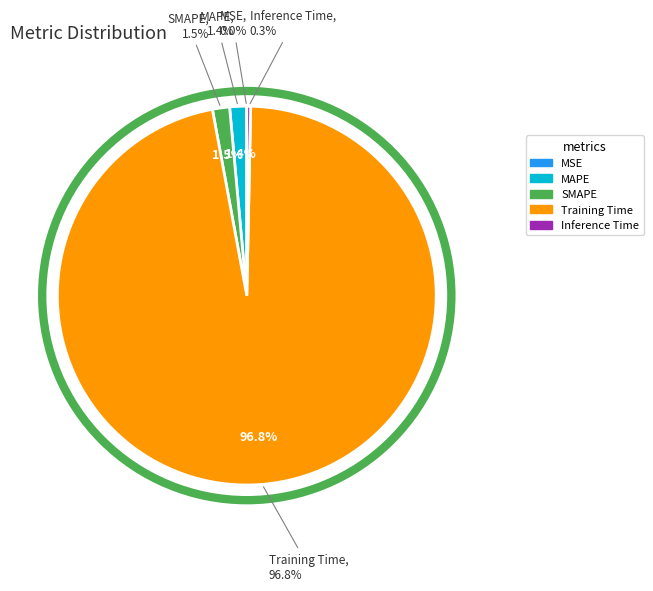

Count the number of slices in the pie.

5